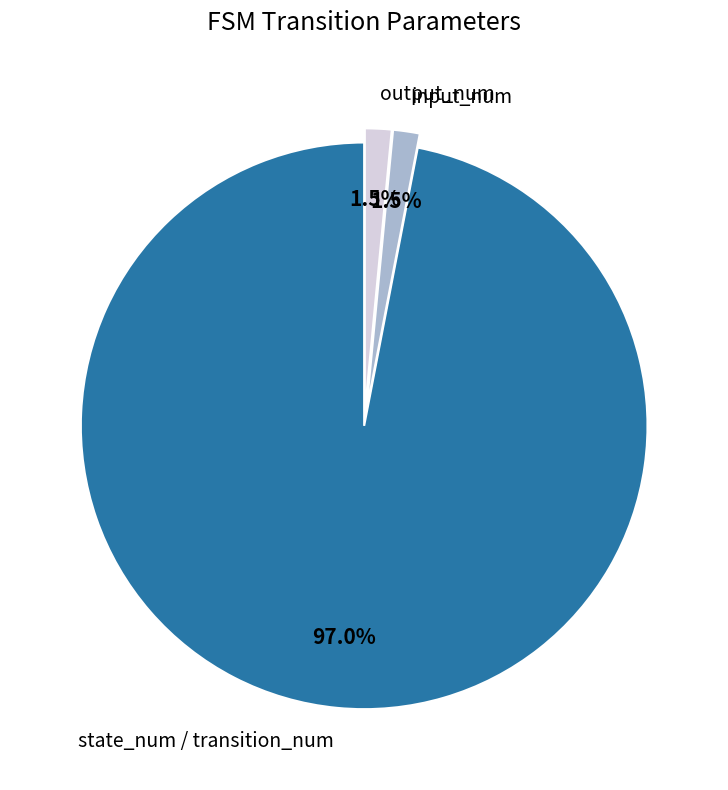

Count the number of slices in the pie.

3